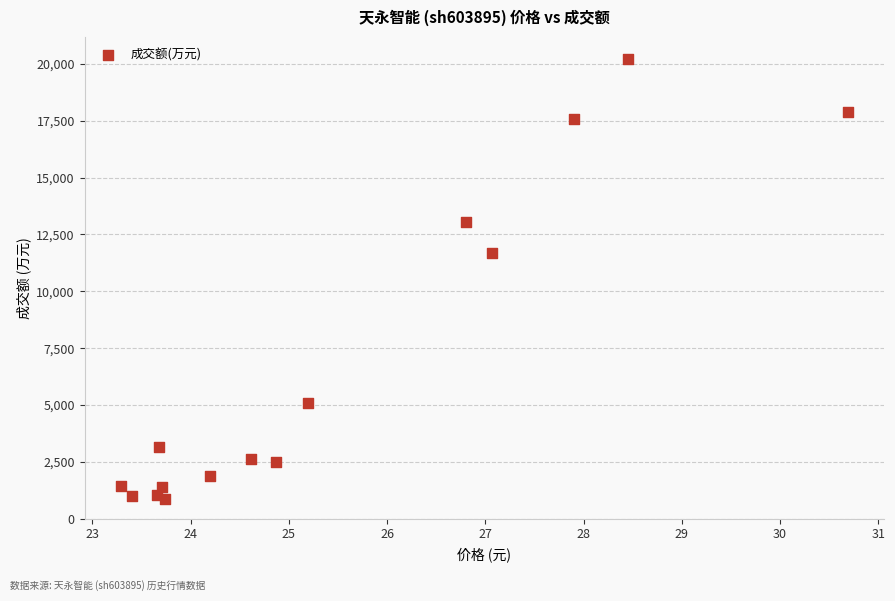

What Y value in the scatter plot is closest to 10537?

11667